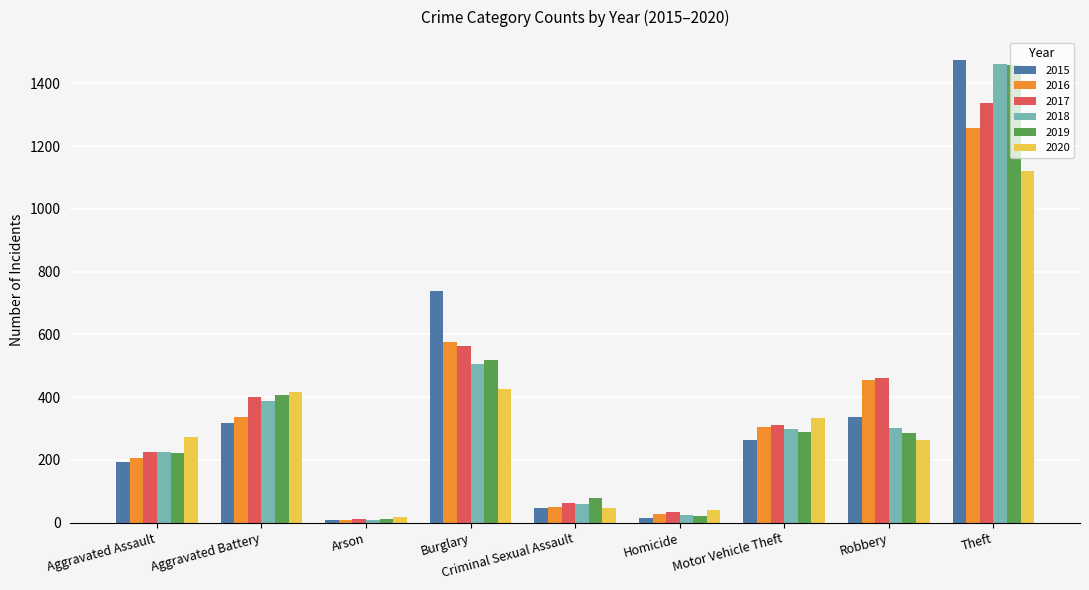

What is the difference between the 2015 values at Theft and Aggravated Assault?

1280